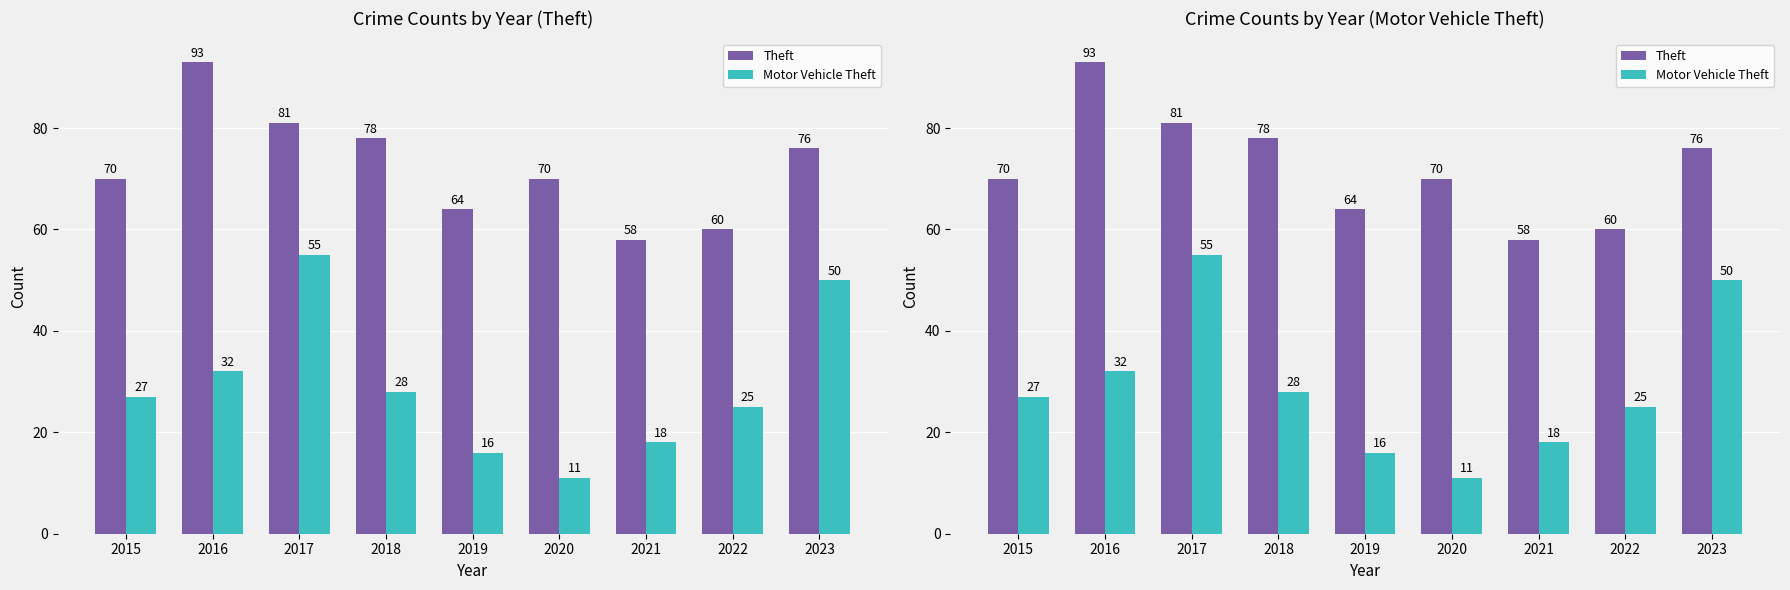

Which has a higher value, 2016 or 2021?

2016